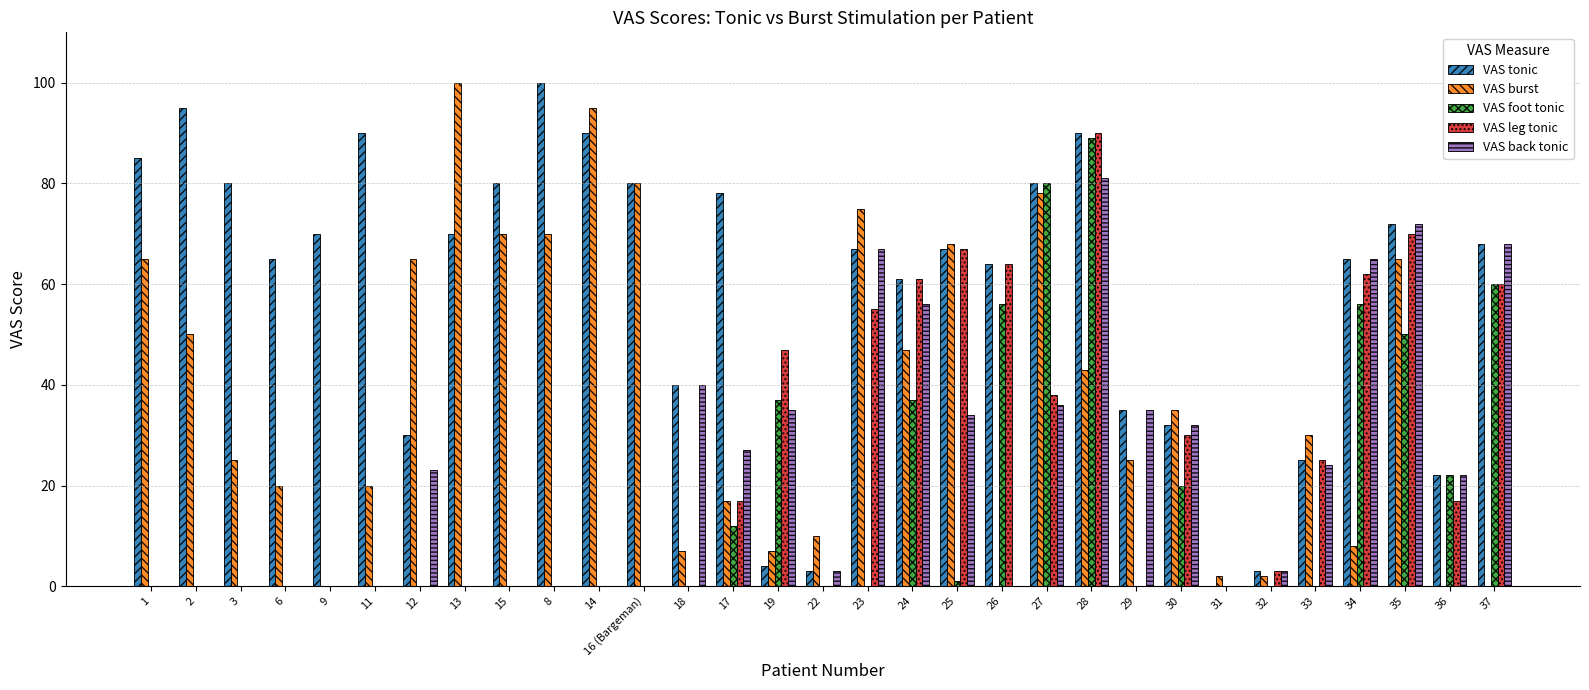

True or false: VAS foot tonic has a value of 92 at 37.

False